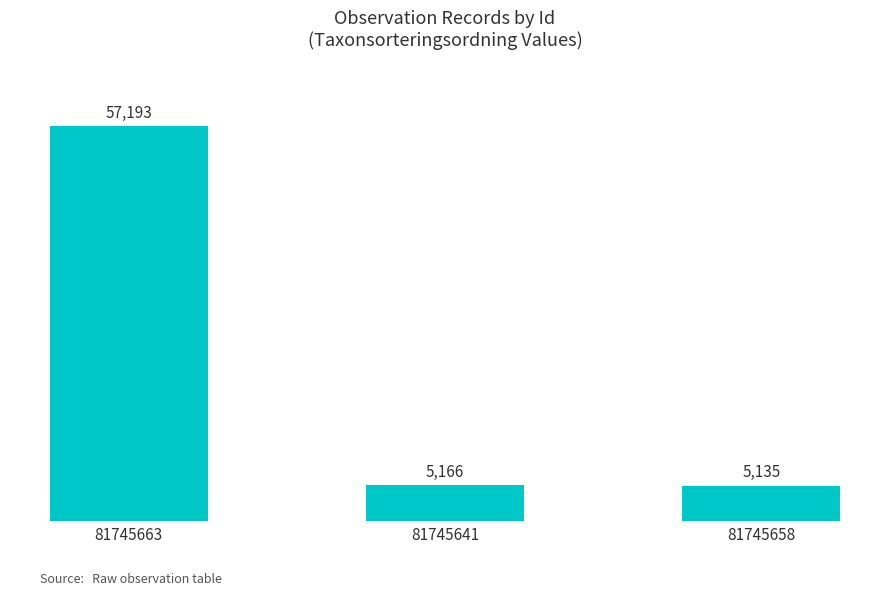

At which label does the data first exceed 5166?

81745663